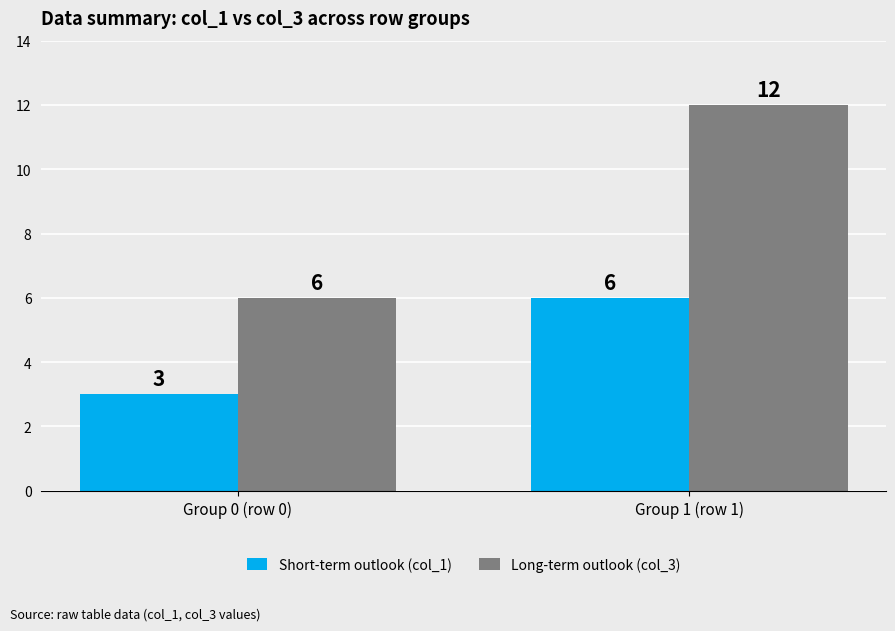

True or false: Long-term outlook (col_3) has a value of 12 at Group 1 (row 1).

True